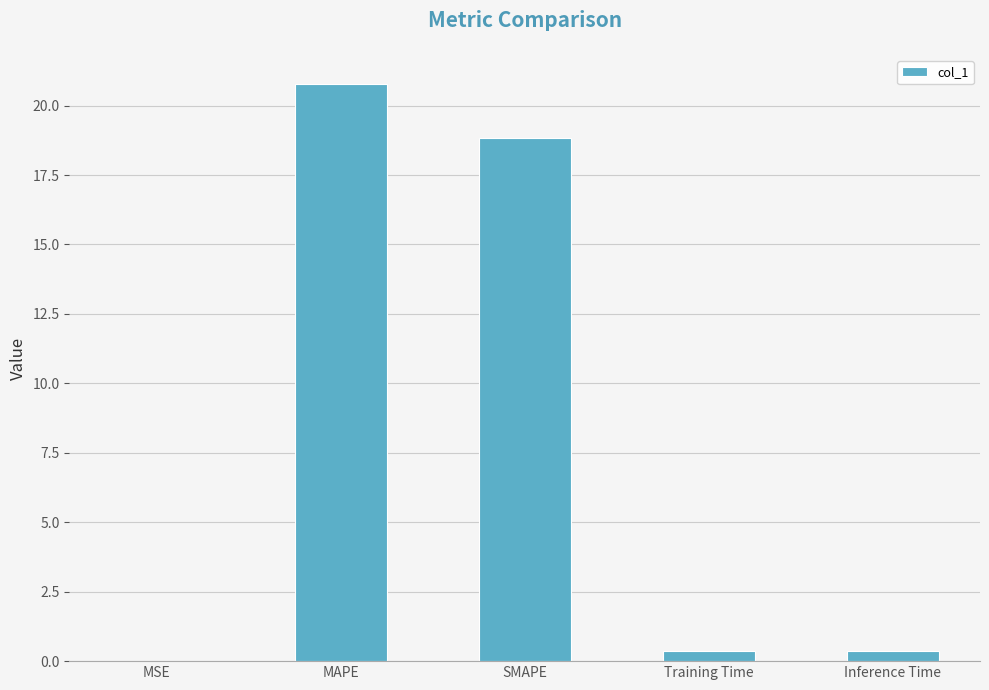

What is the sum of all values?

40.4